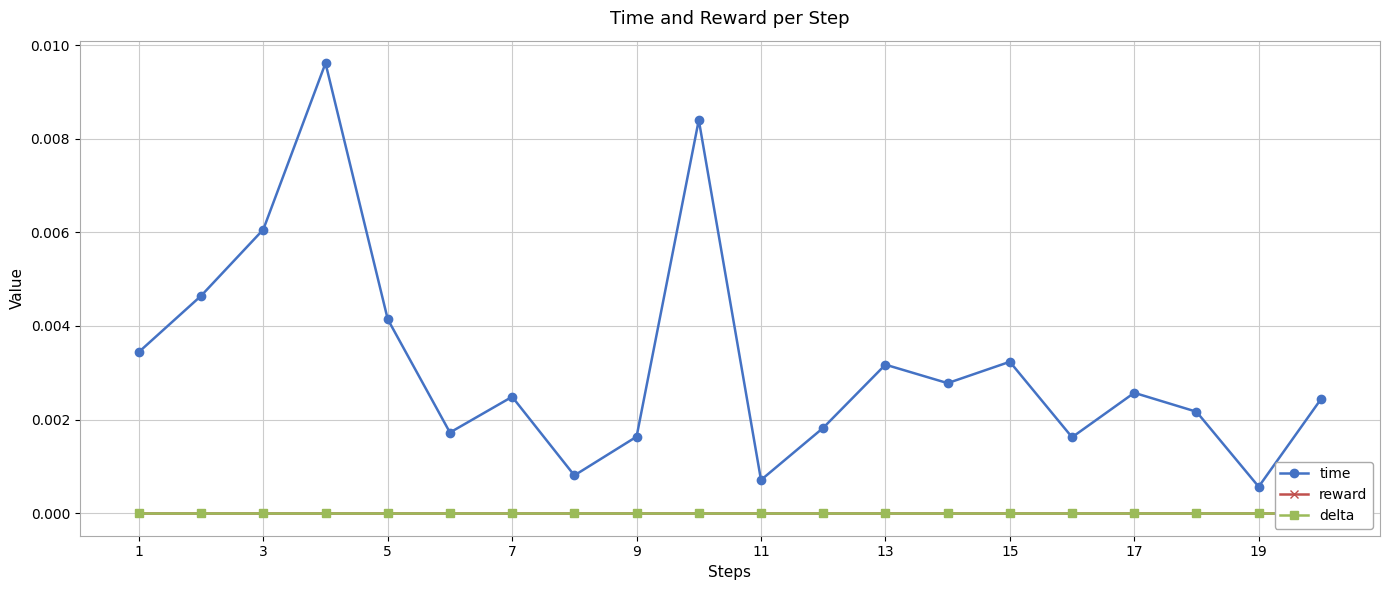

True or false: time has more than 0 interior local peaks.

True